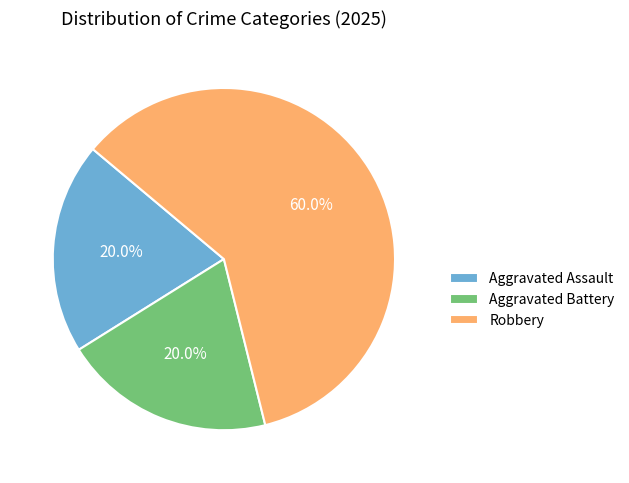

Is Aggravated Battery the majority of the pie?

No